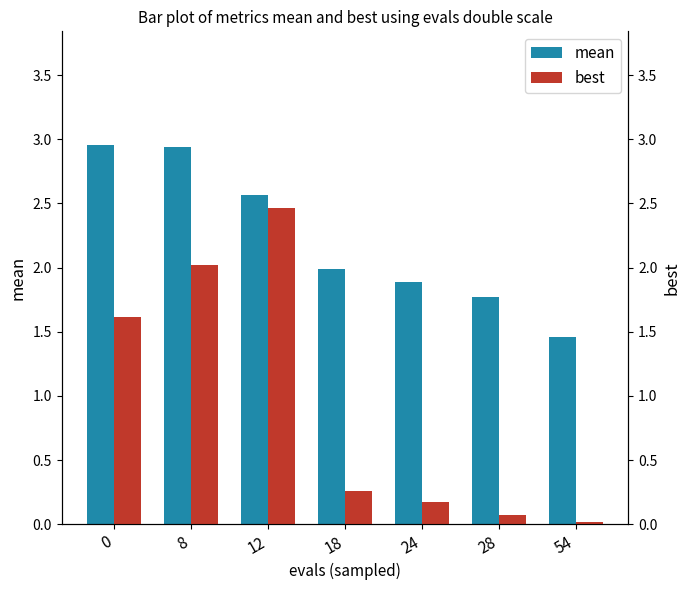

The mean series shows 4.1 at 0. True or false?

False